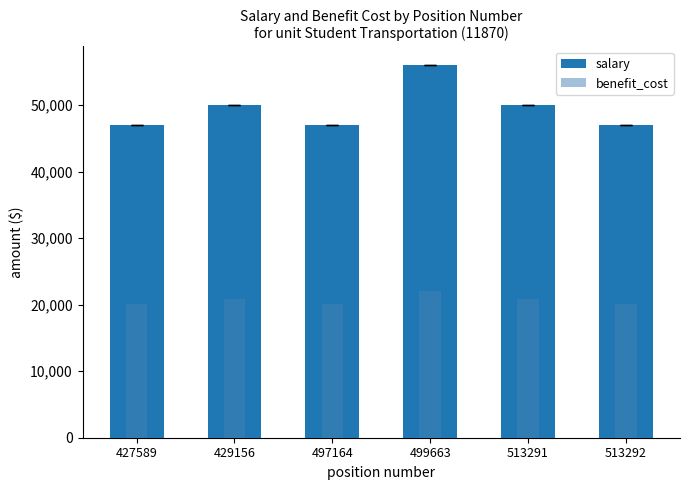

At how many categories does at least one series exceed 44718?

6